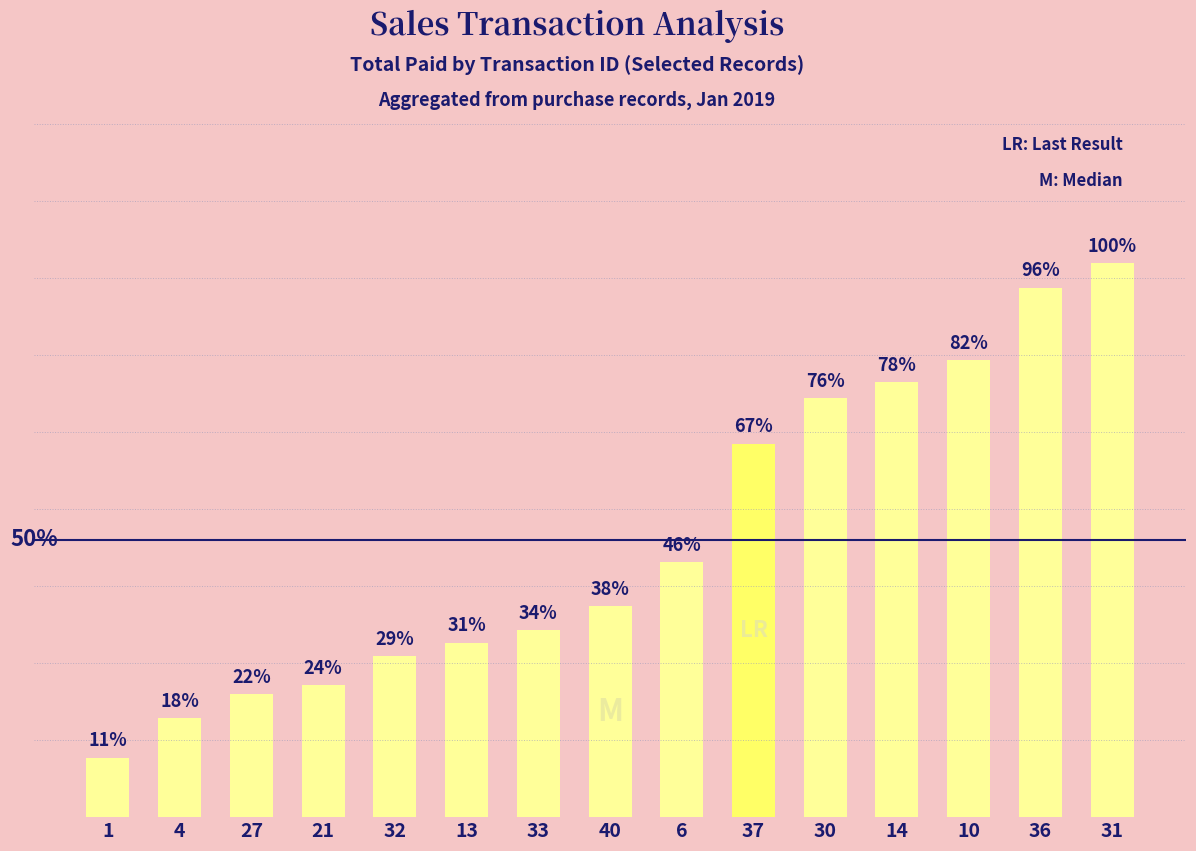

Approximately how many times larger is the value at 40 compared to 4?

2.1